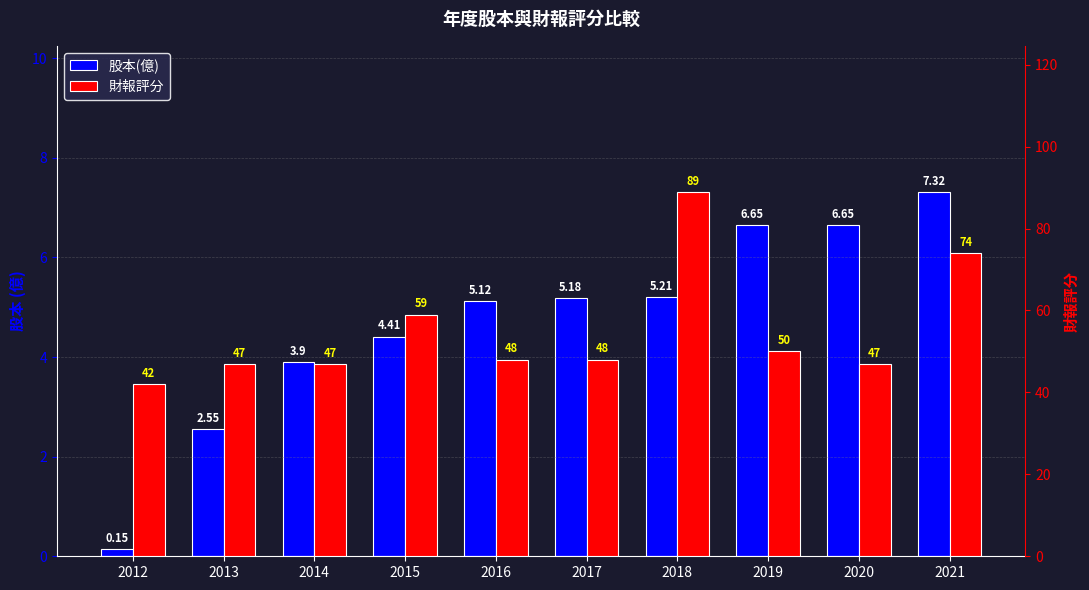

What is the difference between the second highest and minimum values in the 財報評分 series?

32.0